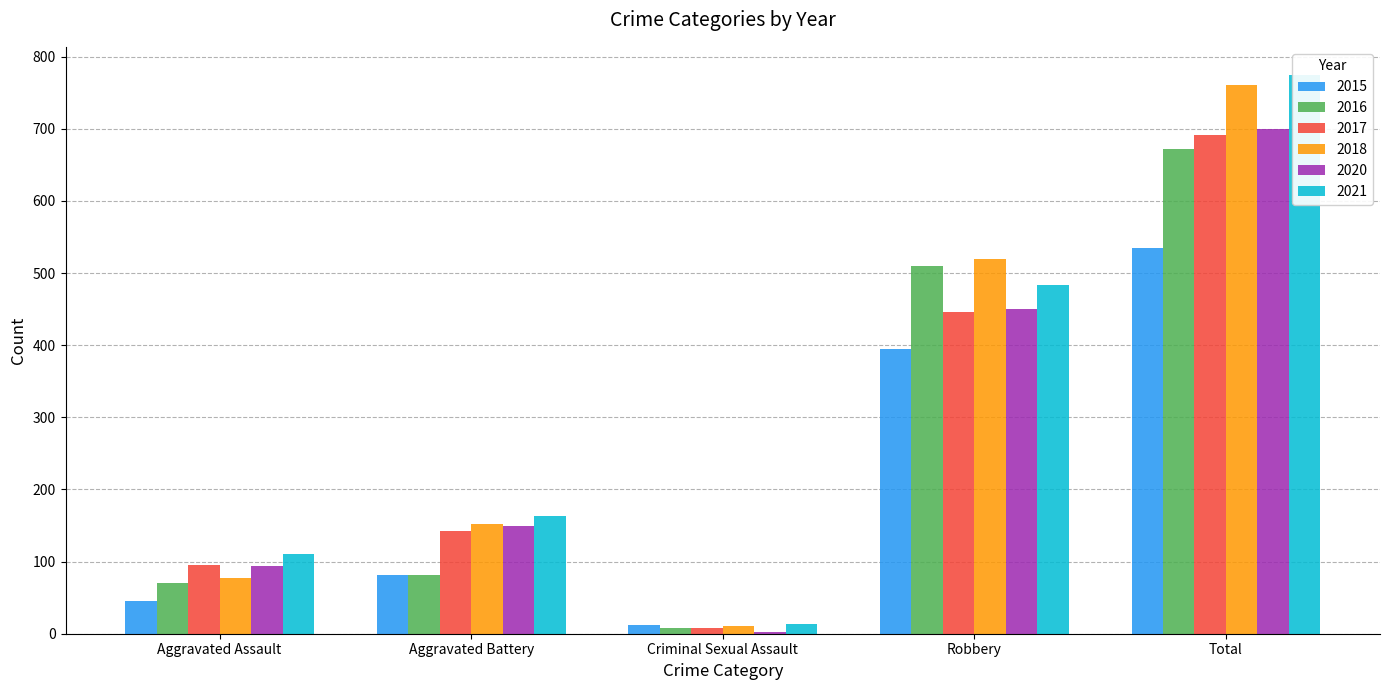

What is the sum of the 2016 values at Total and Aggravated Battery?

754